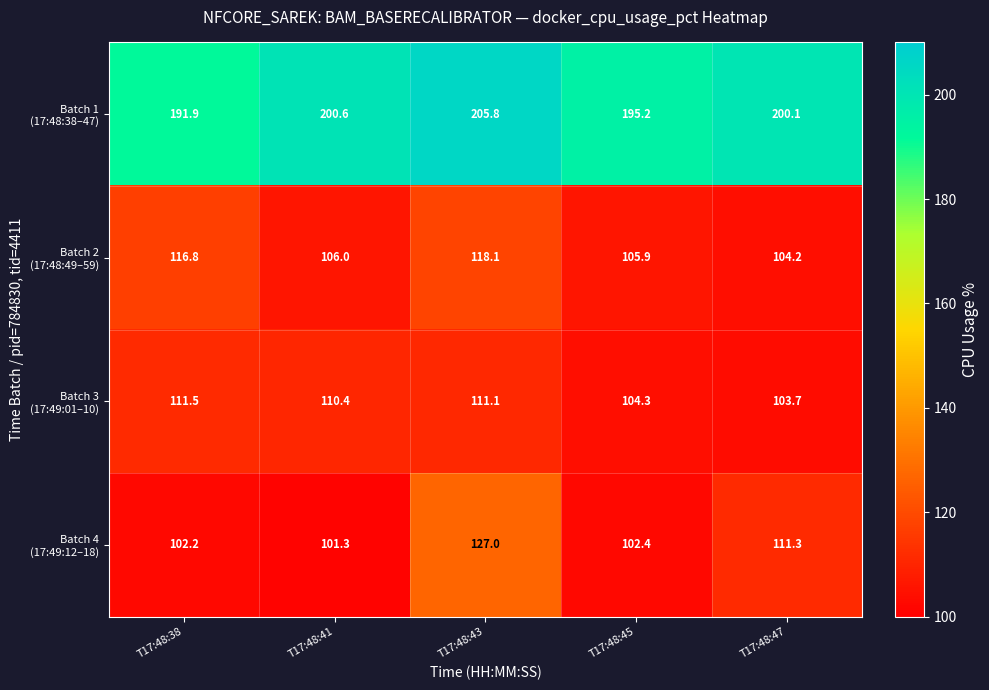

What is the difference between the highest and lowest values at T17:48:38?

89.7